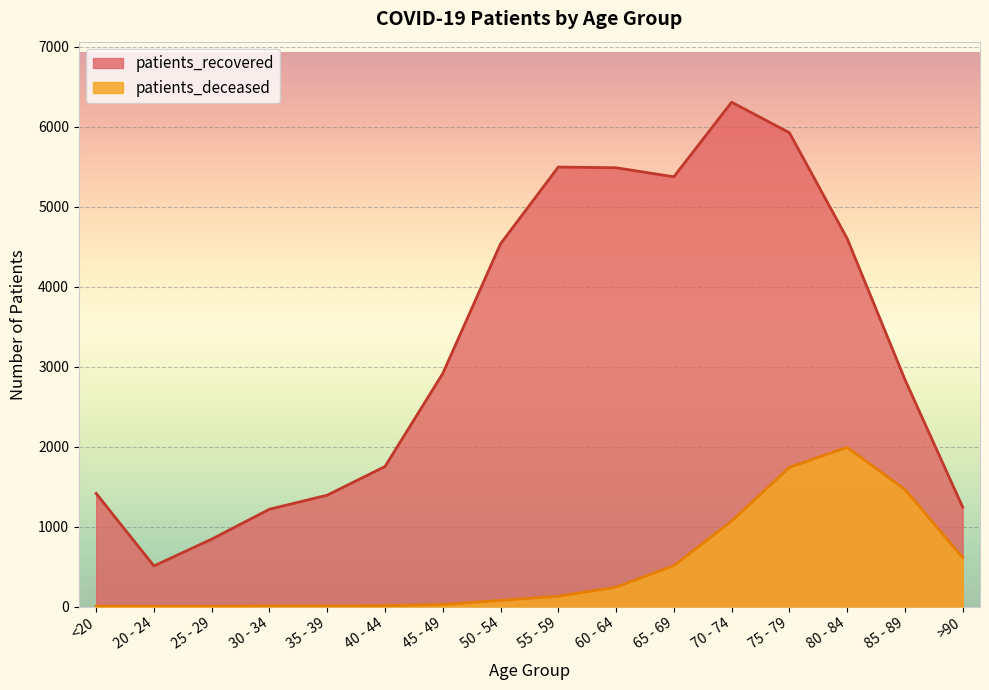

Rank the categories by patients_recovered value from lowest to highest.

20 - 24, 25 - 29, 30 - 34, >90, 35 - 39, <20, 40 - 44, 85 - 89, 45 - 49, 50 - 54, 80 - 84, 65 - 69, 60 - 64, 55 - 59, 75 - 79, 70 - 74